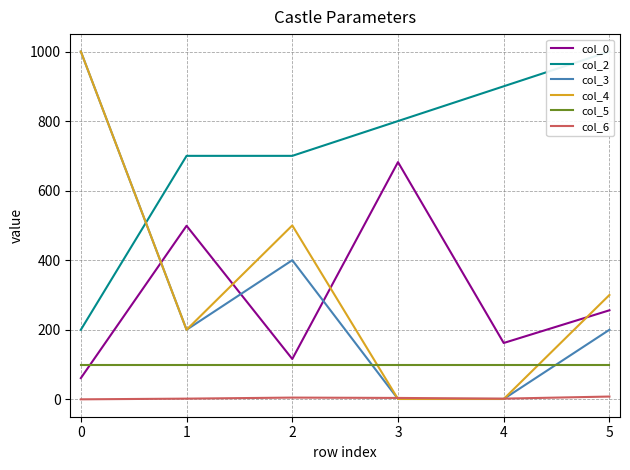

Reading right to left, extract all data points from this chart.

col_0: 256	162	682	116	499	61
col_2: 1000	900	800	700	700	200
col_3: 200	1	1	400	200	1000
col_4: 300	1	1	500	200	1000
col_5: 100	100	100	100	100	100
col_6: 8	2	4	5	2	0